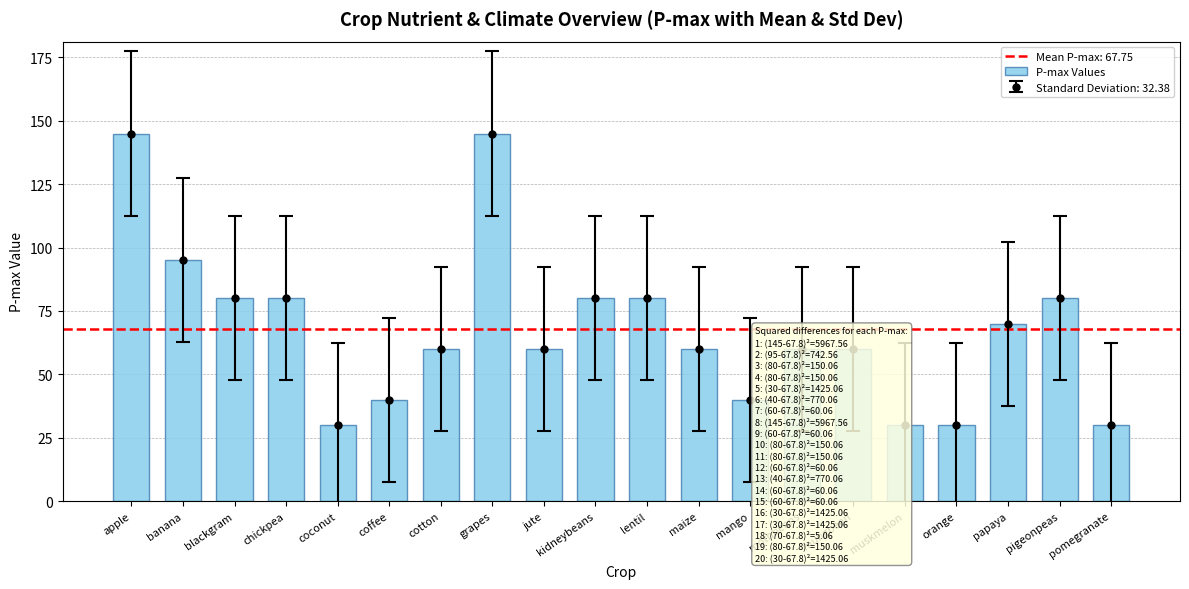

How many categories are shown in the chart?

20